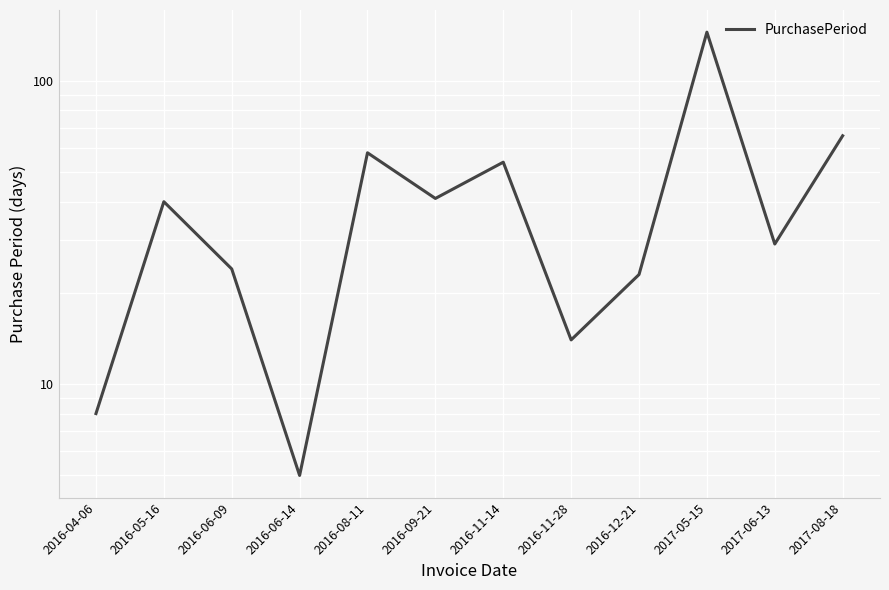

Which label corresponds to the largest value in the chart?

2017-05-15